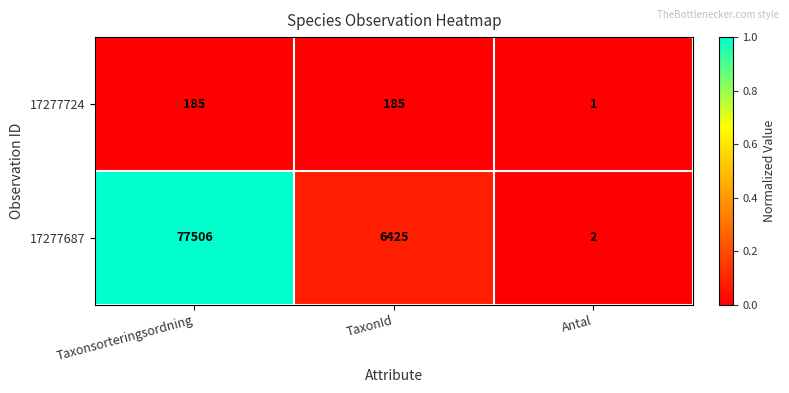

Reading right to left, extract all data points from this chart.

17277724: Antal=1	TaxonId=185	Taxonsorteringsordning=185
17277687: Antal=2	TaxonId=6425	Taxonsorteringsordning=77506